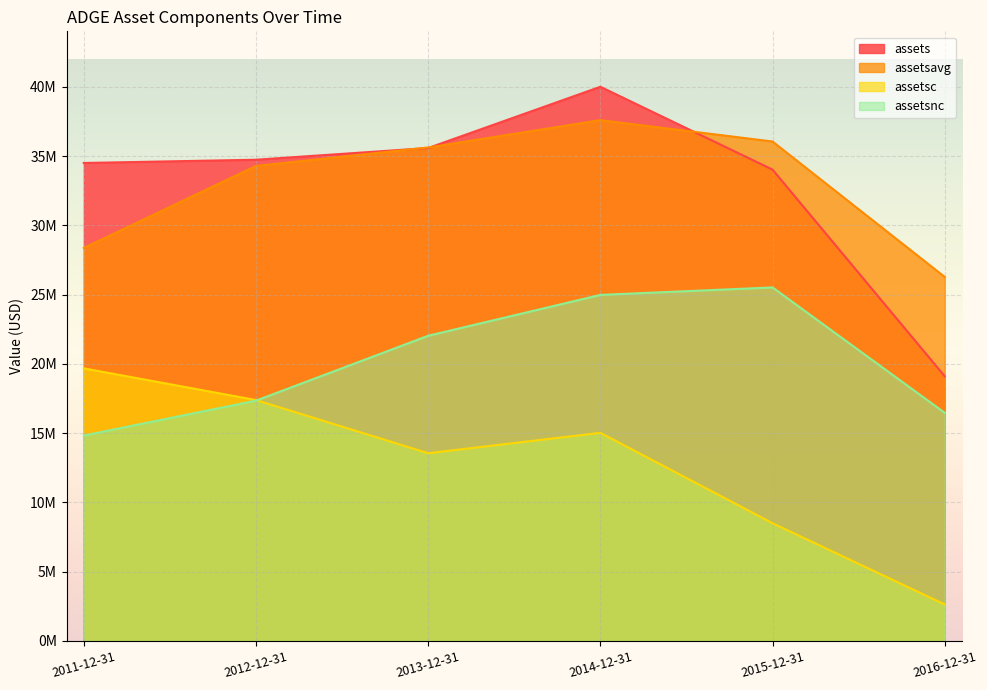

What is the difference between the highest and lowest values at 2015-12-31?

27550259